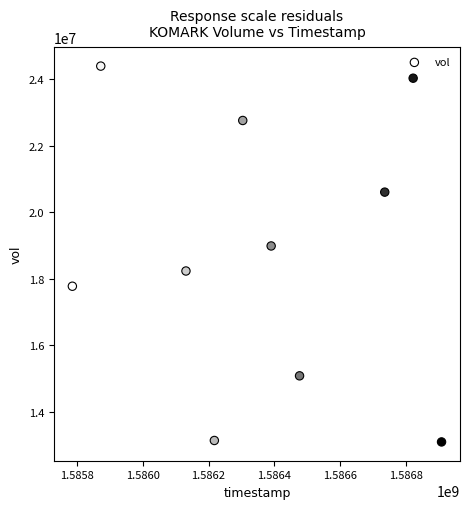

What Y value in the scatter plot is closest to 18750500?

18992800